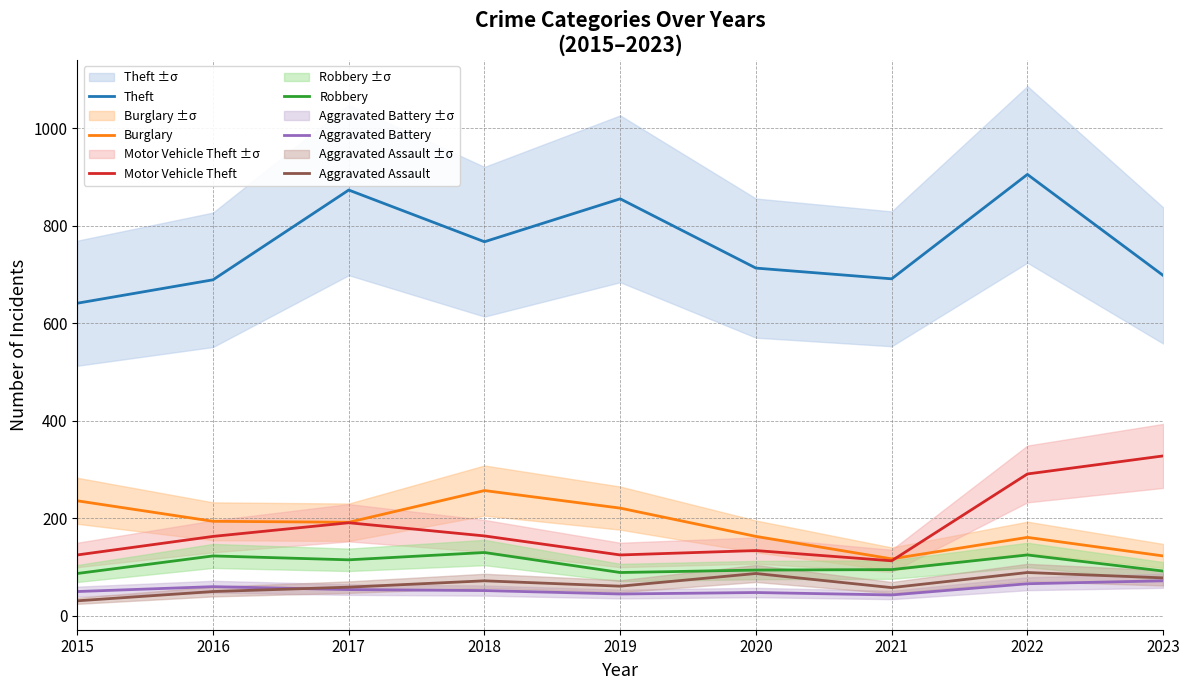

What are all the series names shown in the legend?

Theft, Burglary, Motor Vehicle Theft, Robbery, Aggravated Battery, Aggravated Assault